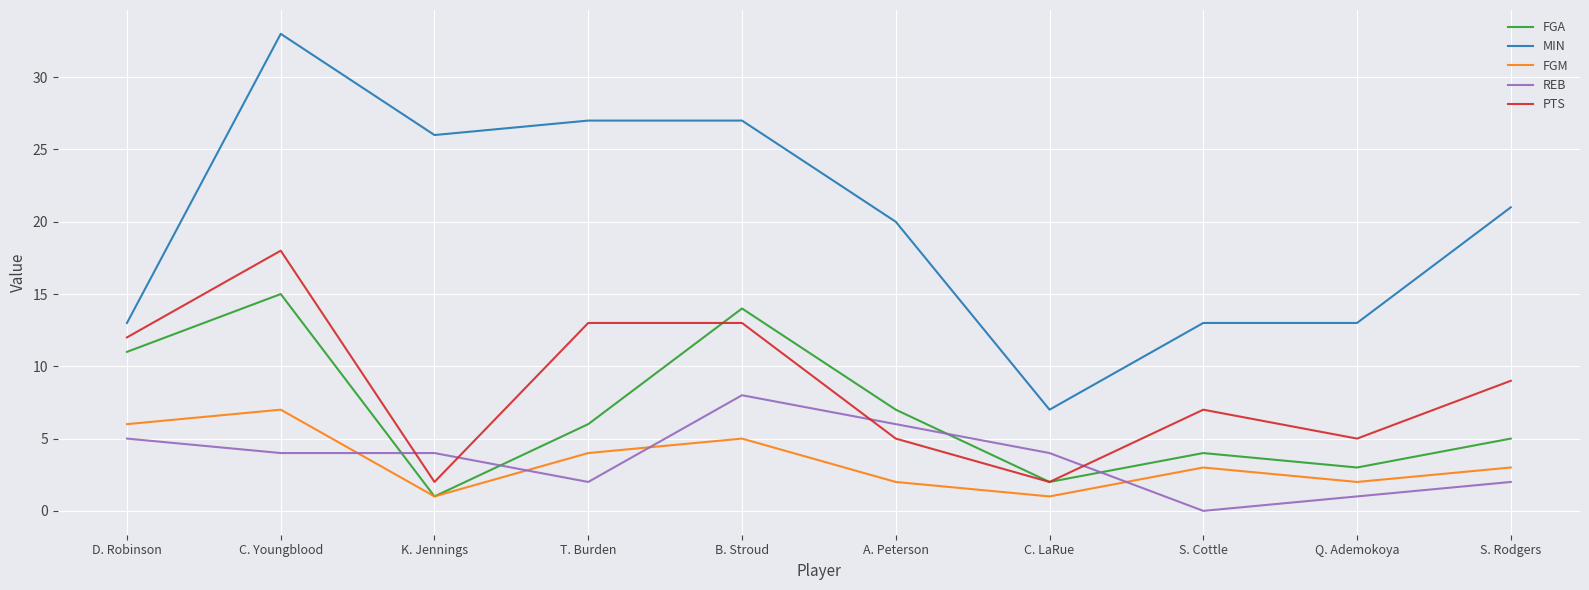

What position from the left is A. Peterson?

6